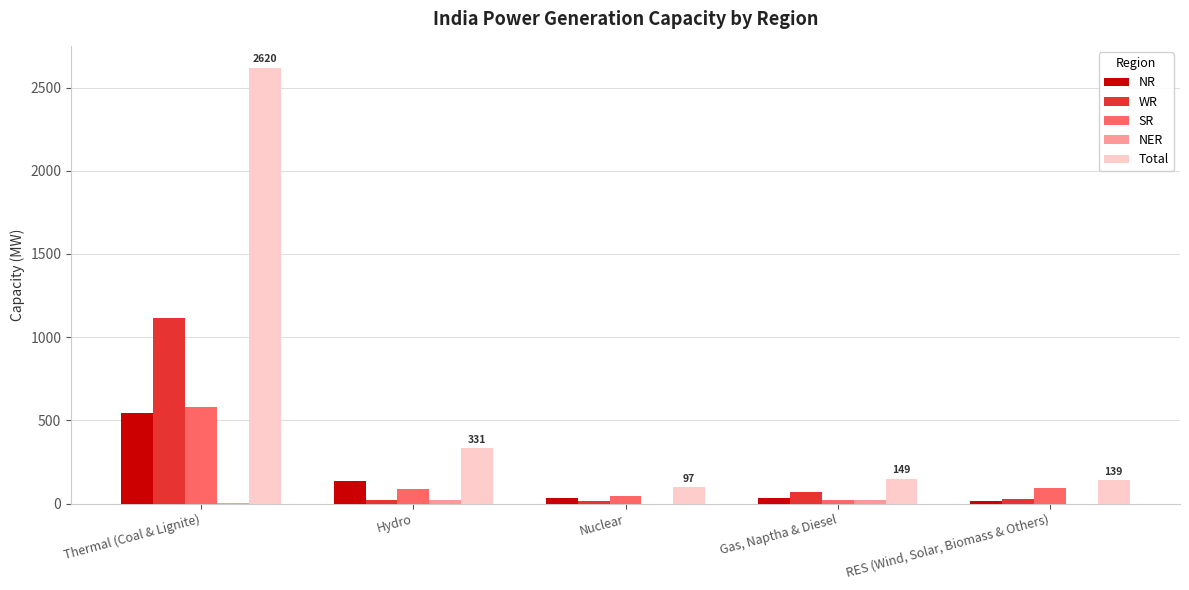

What is the spread (max minus min) of values at Hydro?

310